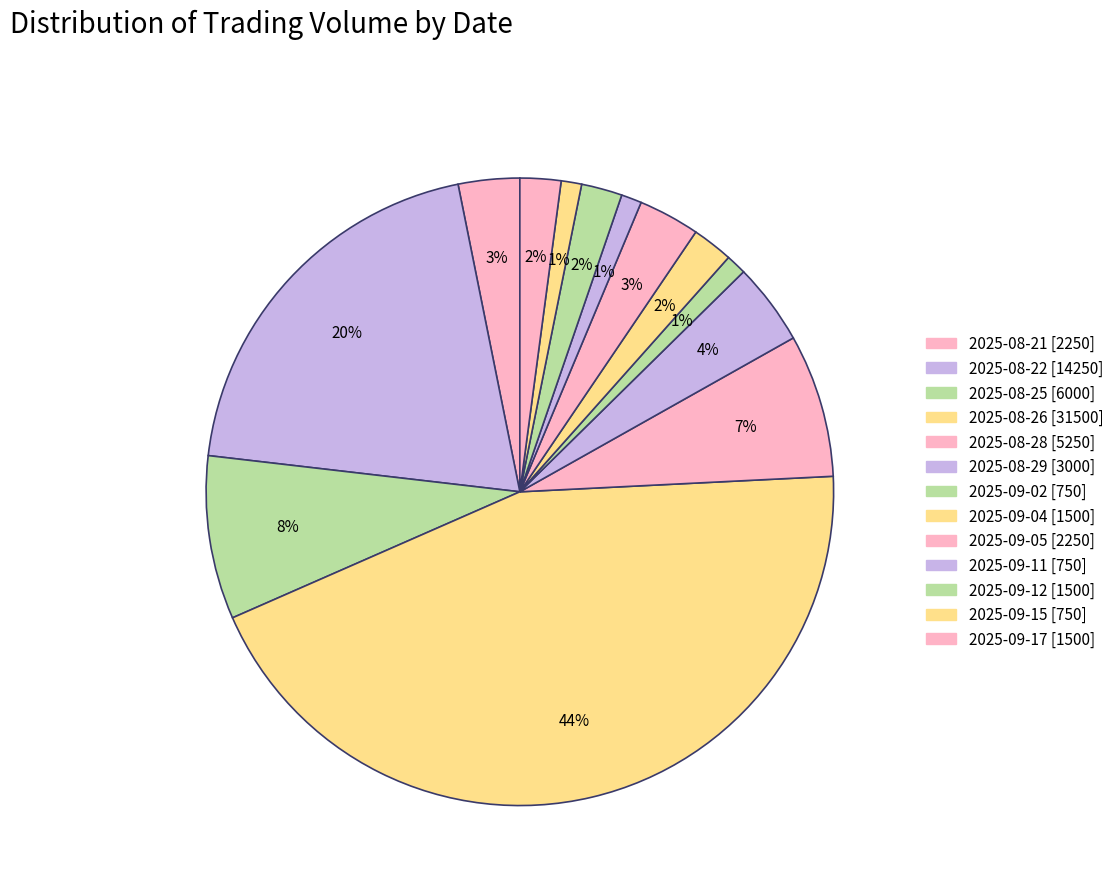

Between 2025-08-25 and 2025-08-26, which is larger?

2025-08-26